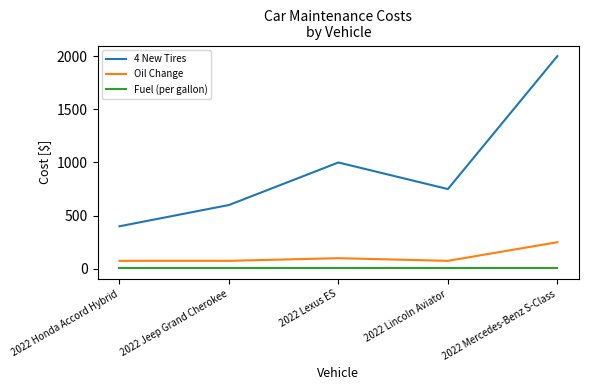

Where is Oil Change nearest to the value 162?

2022 Lexus ES